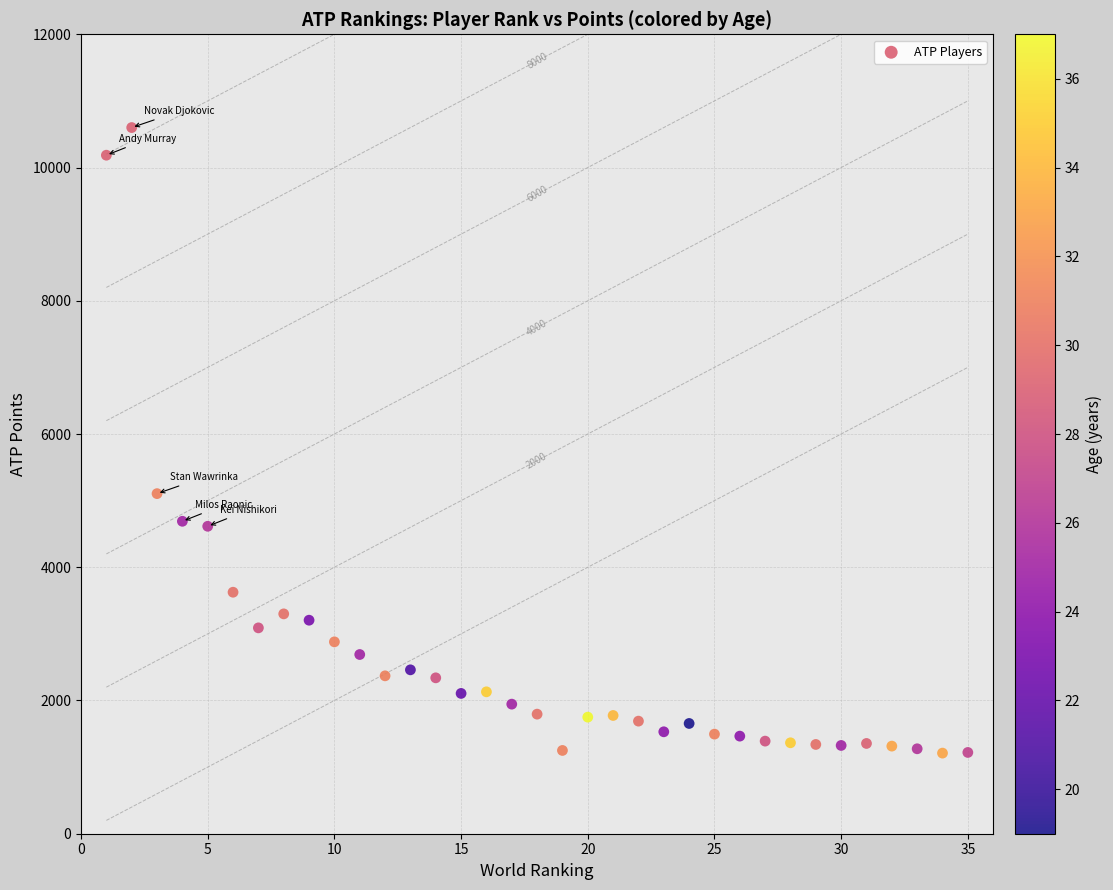

What is the range of X values (max minus min)?

34